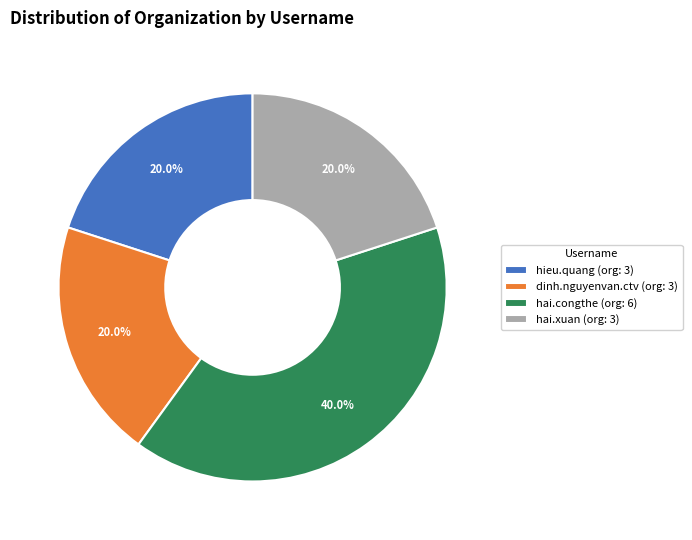

Count the number of slices in the pie.

4